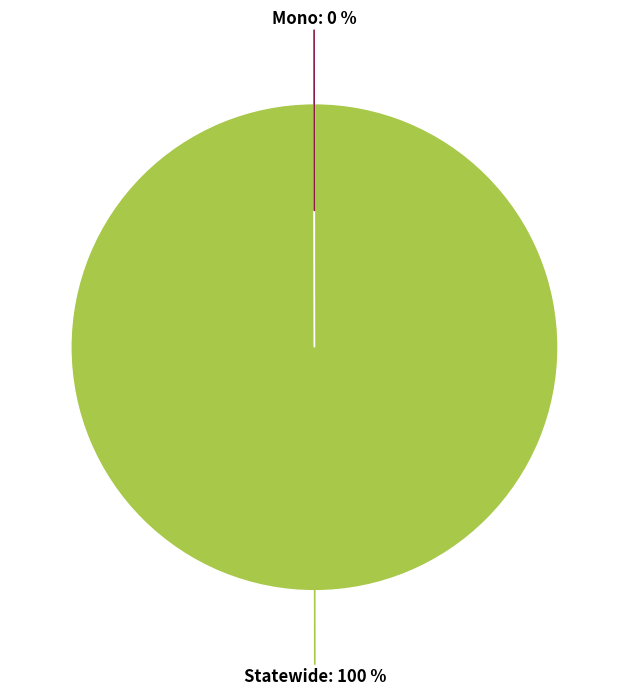

Is it true that Statewide: 100 % is 100% of the pie?

True